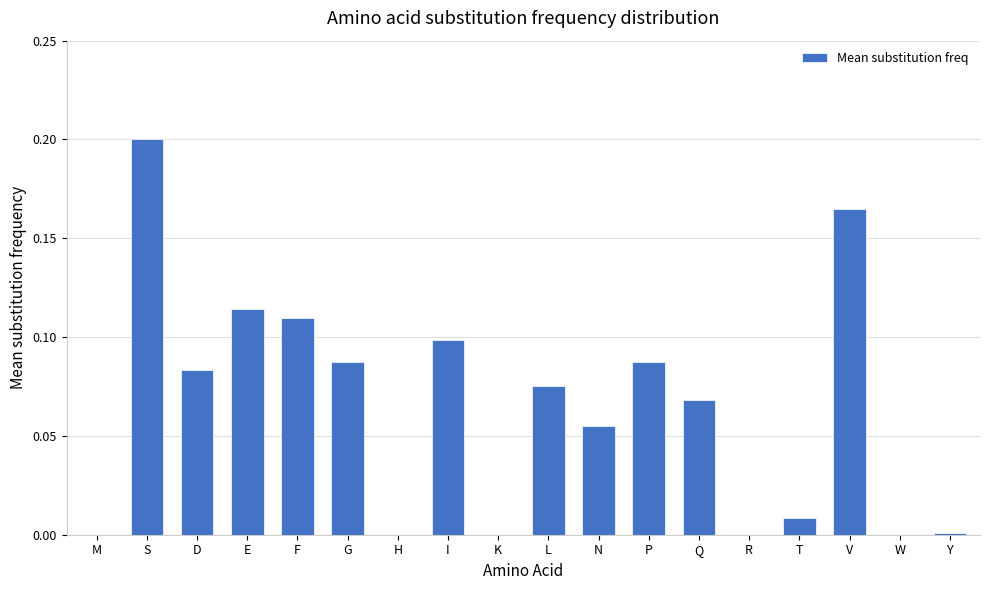

Between K and P, which is larger?

P